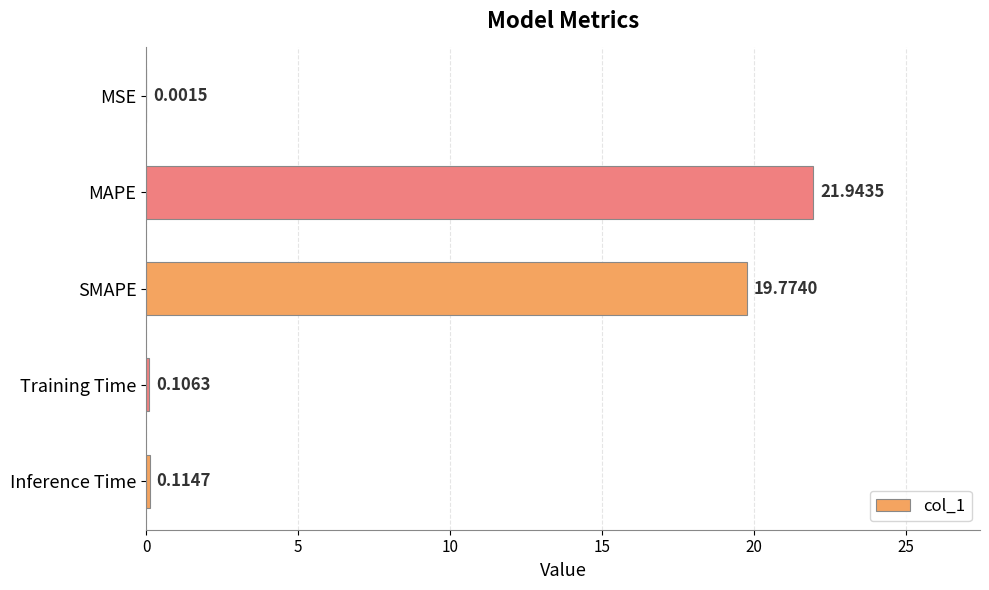

What is the sum of the values at Inference Time and SMAPE?

19.9